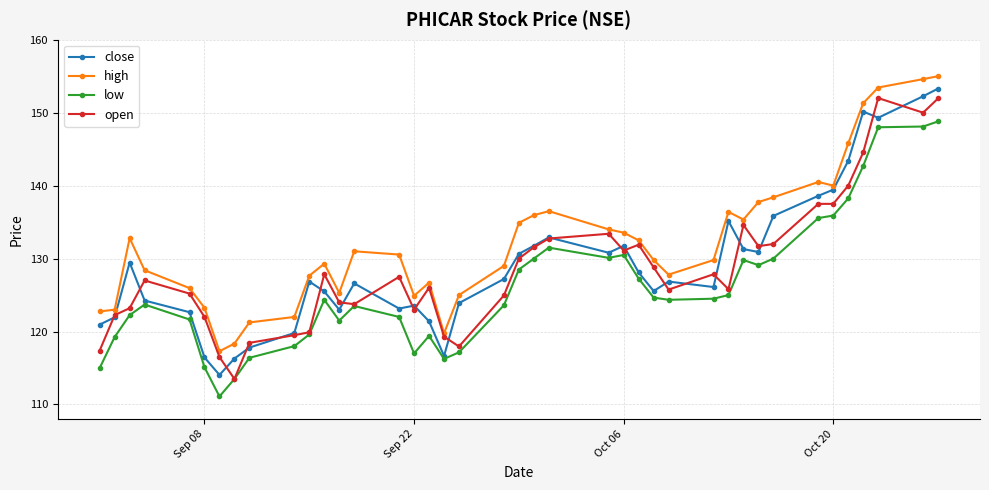

True or false: high has more than 0 interior local peaks.

True